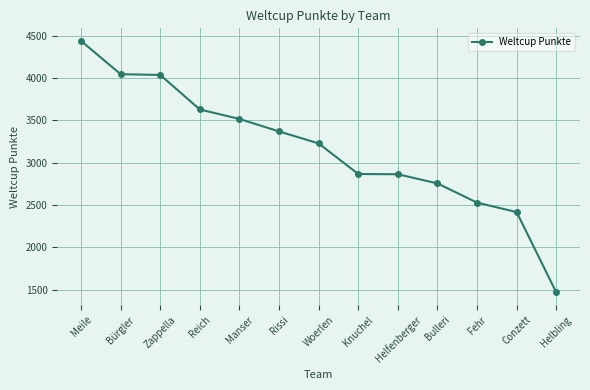

True or false: the data shows 6104 at Manser.

False